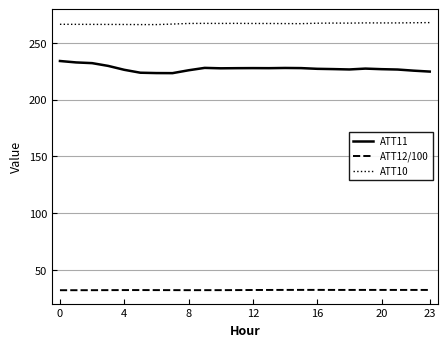

Which series has the largest total across all categories?

ATT10